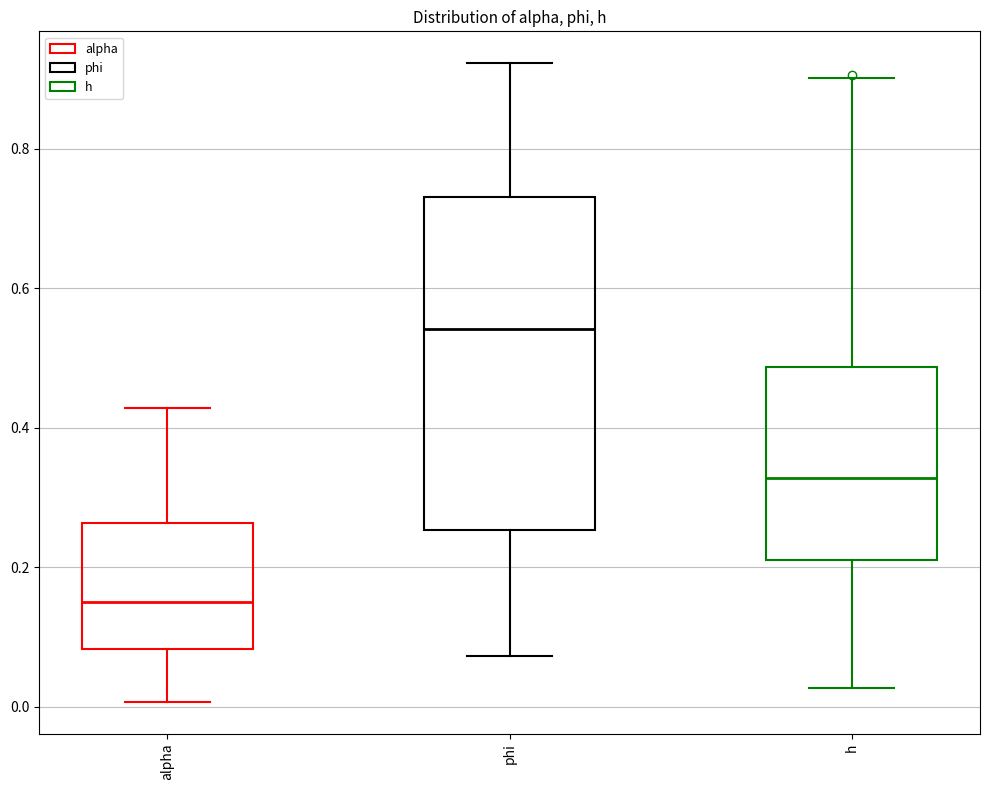

Where is the lower edge of the box for alpha on the y-axis? The values are not printed on the chart, so give them approximately, as read against the axis.

0.08